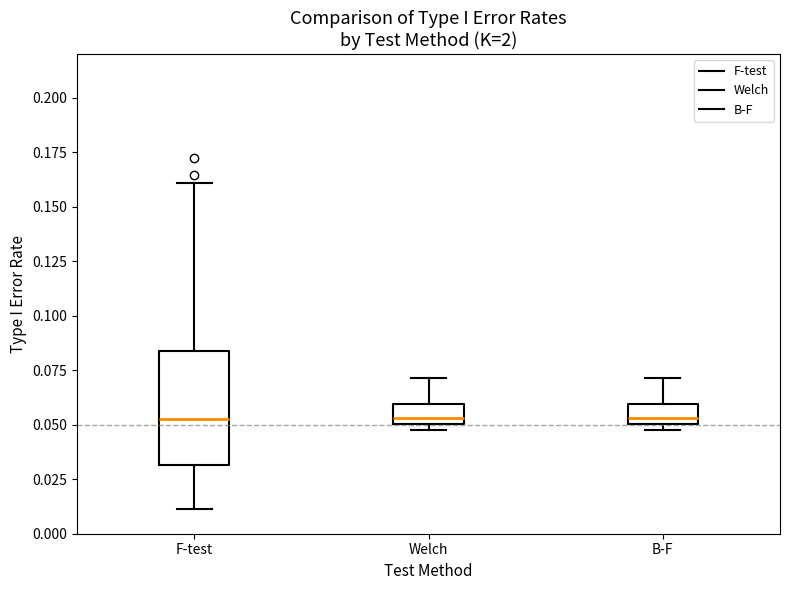

Reading left to right, transcribe this box plot: for each box, give where its median line is, the range the box spans, and where its two whiskers end, as read against the y-axis. The values are not printed on the chart, so give them approximately, as read against the axis.

F-test: median 0.055, box 0.030 to 0.085, whiskers 0.010 to 0.160
Welch: median 0.055, box 0.050 to 0.060, whiskers 0.045 to 0.070
B-F: median 0.055, box 0.050 to 0.060, whiskers 0.045 to 0.070